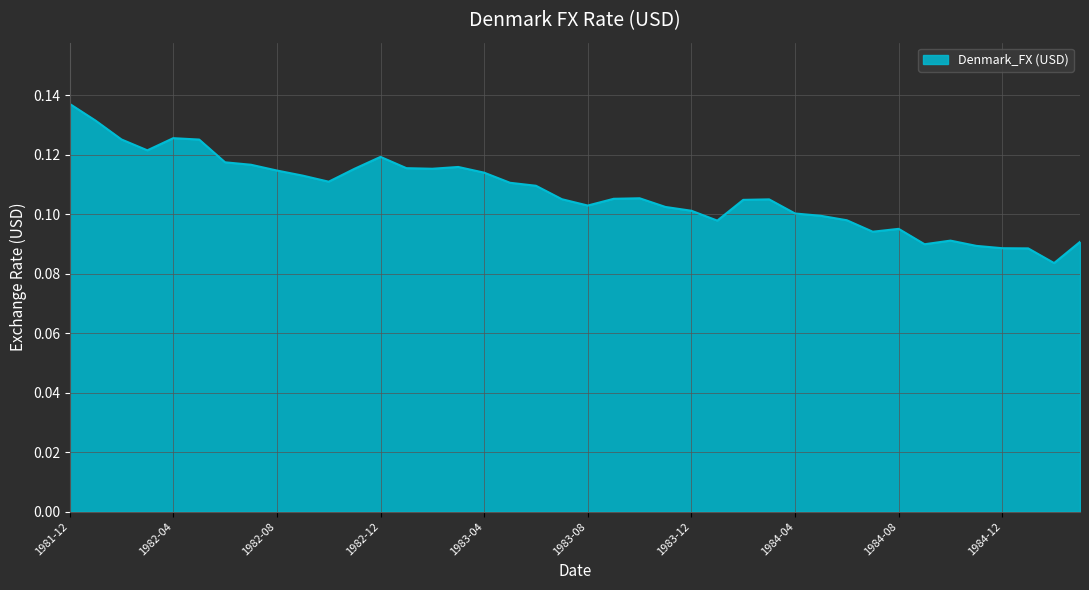

Rank the categories by value from highest to lowest.

1981-12, 1982-01, 1982-04, 1982-02, 1982-05, 1982-03, 1982-12, 1982-06, 1982-07, 1983-03, 1983-01, 1982-11, 1983-02, 1982-08, 1983-04, 1982-09, 1982-10, 1983-05, 1983-06, 1983-10, 1983-09, 1983-07, 1984-03, 1984-02, 1983-08, 1983-11, 1983-12, 1984-04, 1984-05, 1984-06, 1984-01, 1984-08, 1984-07, 1984-10, 1985-03, 1984-09, 1984-11, 1984-12, 1985-01, 1985-02